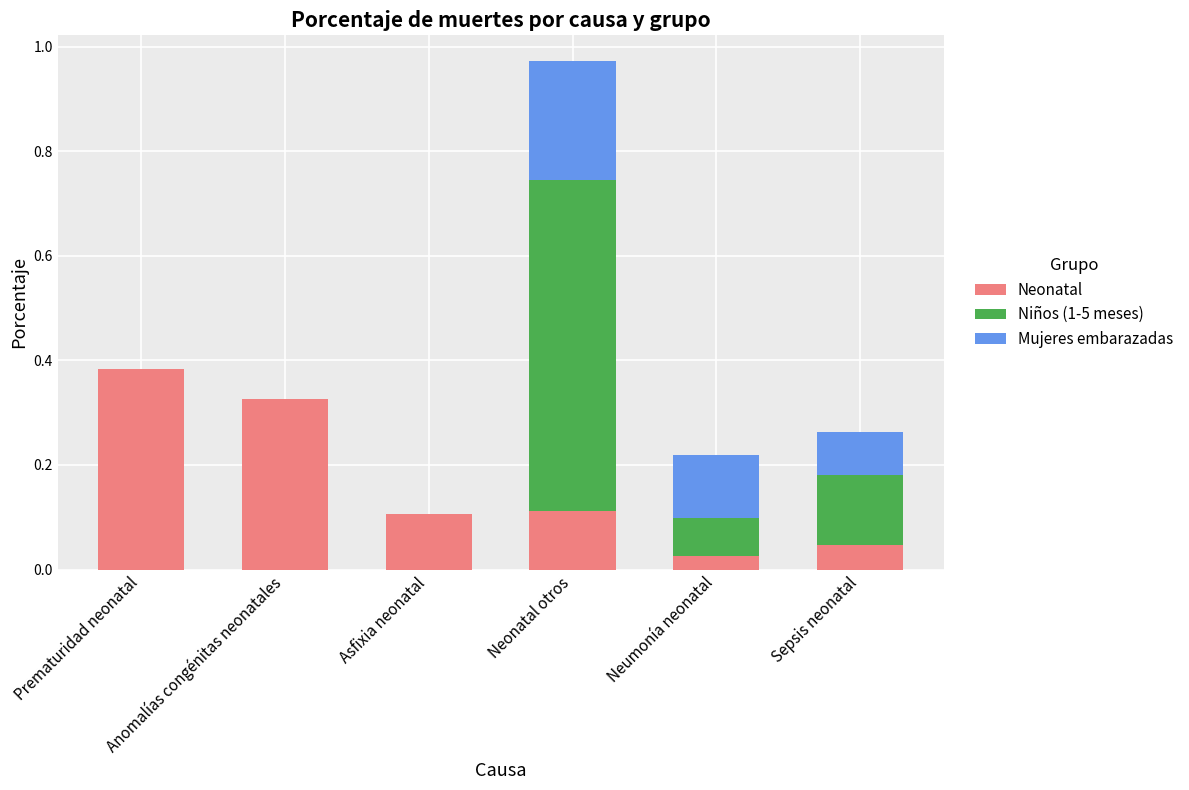

What are all the series names shown in the legend?

Neonatal, Niños (1-5 meses), Mujeres embarazadas